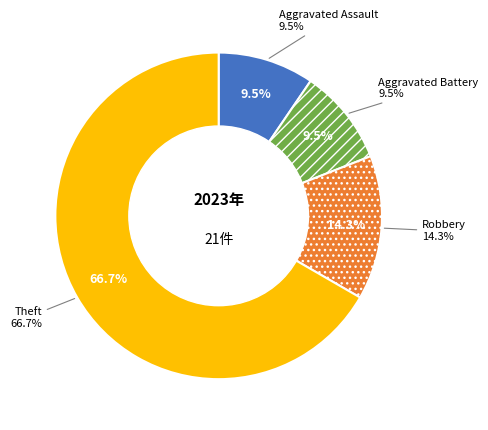

What is the smallest slice in the pie chart?

Aggravated Assault